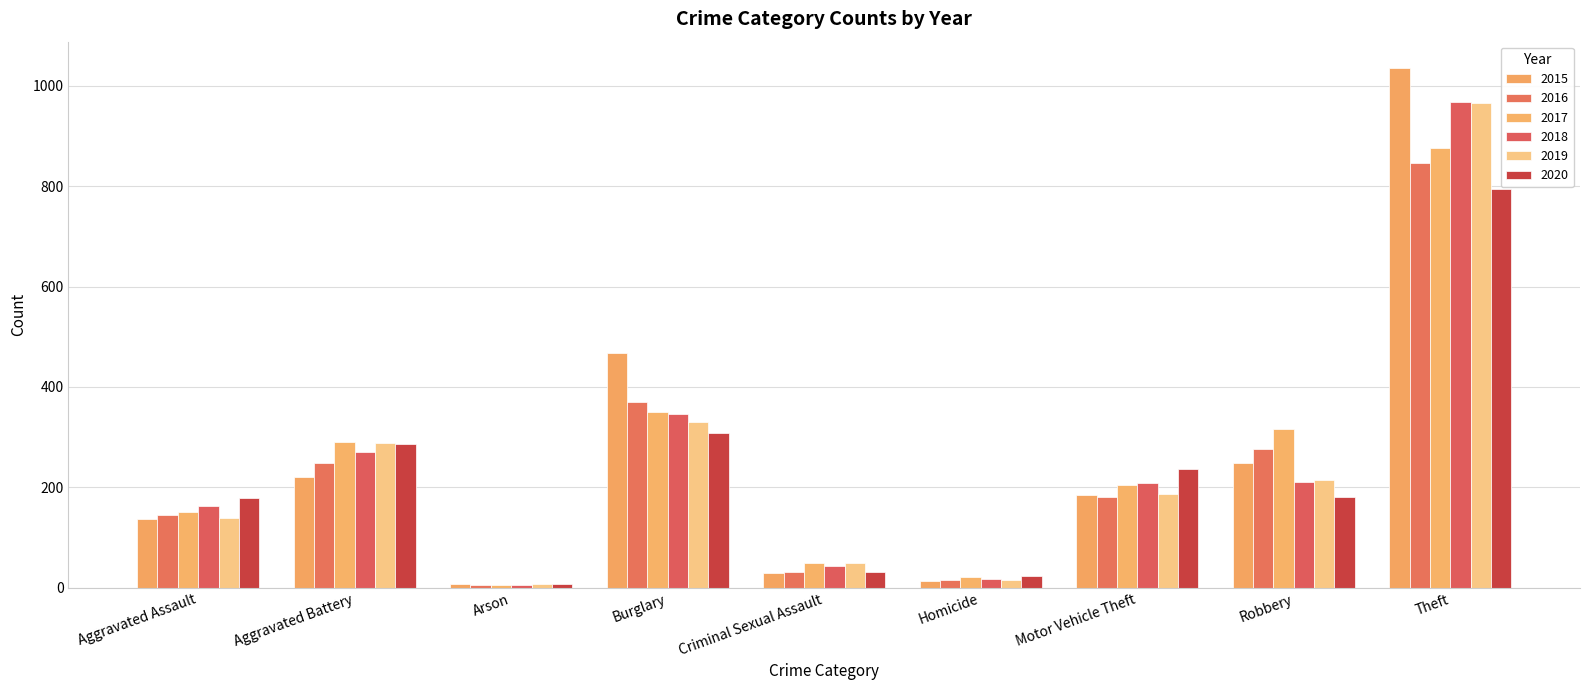

How many bars are there in total?

54